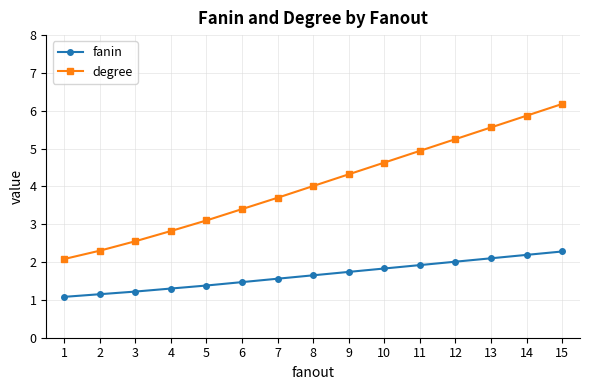

Between 2 and 11, which series saw the biggest shift?

degree